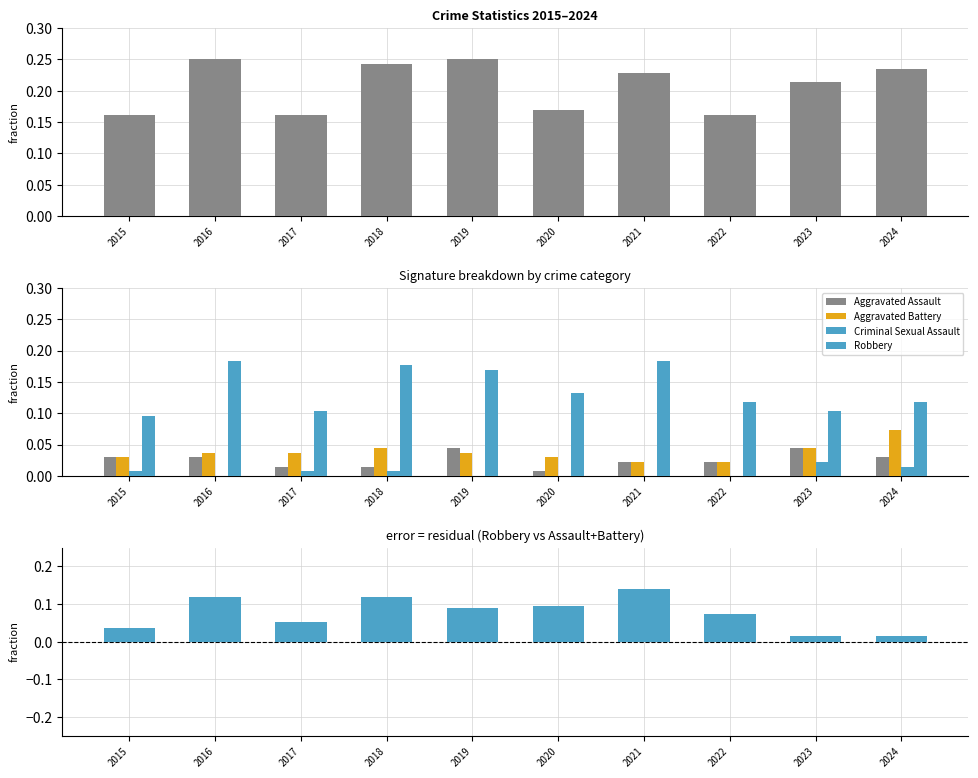

True or false: Residual has a value of 0.1 at 2020.

False